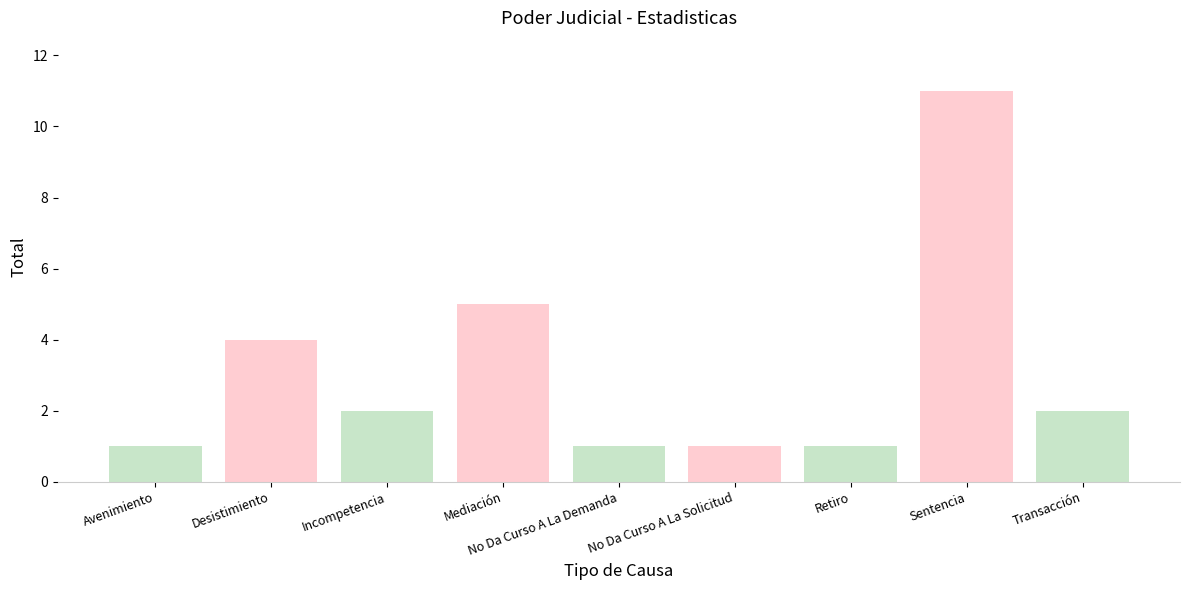

Reading left to right, extract all data points from this chart.

1	4	2	5	1	1	1	11	2